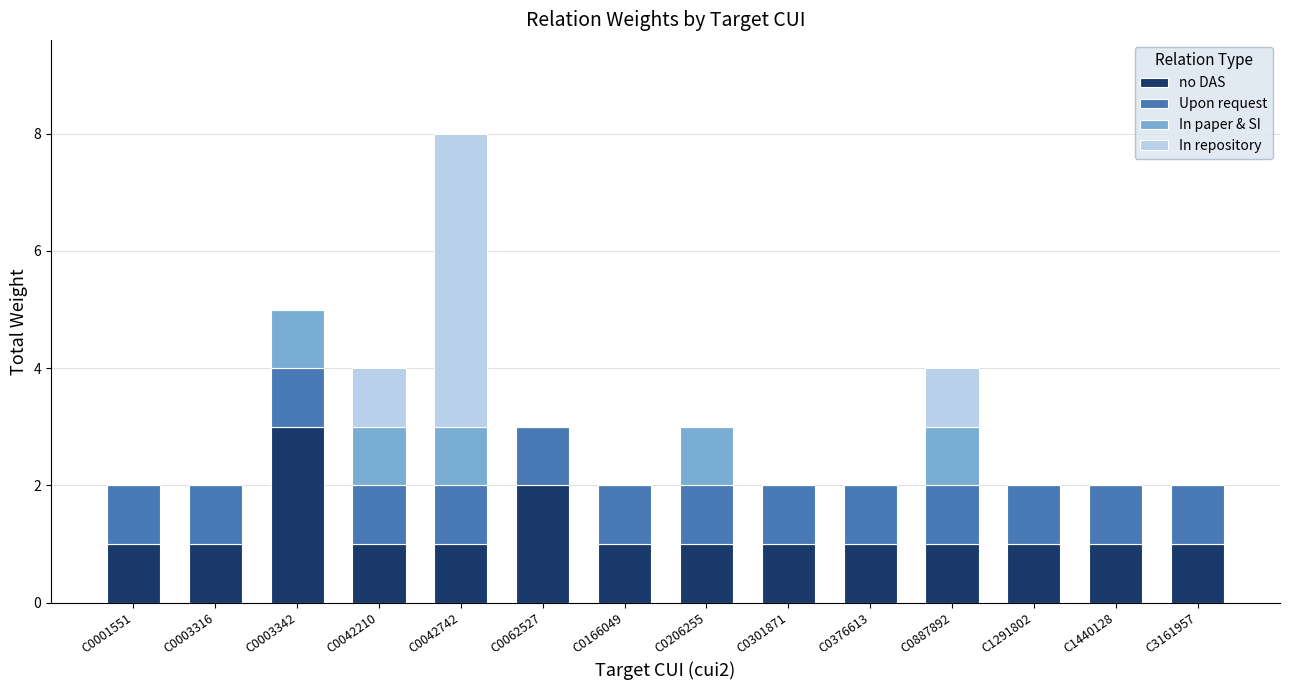

What is the maximum value for no DAS?

3